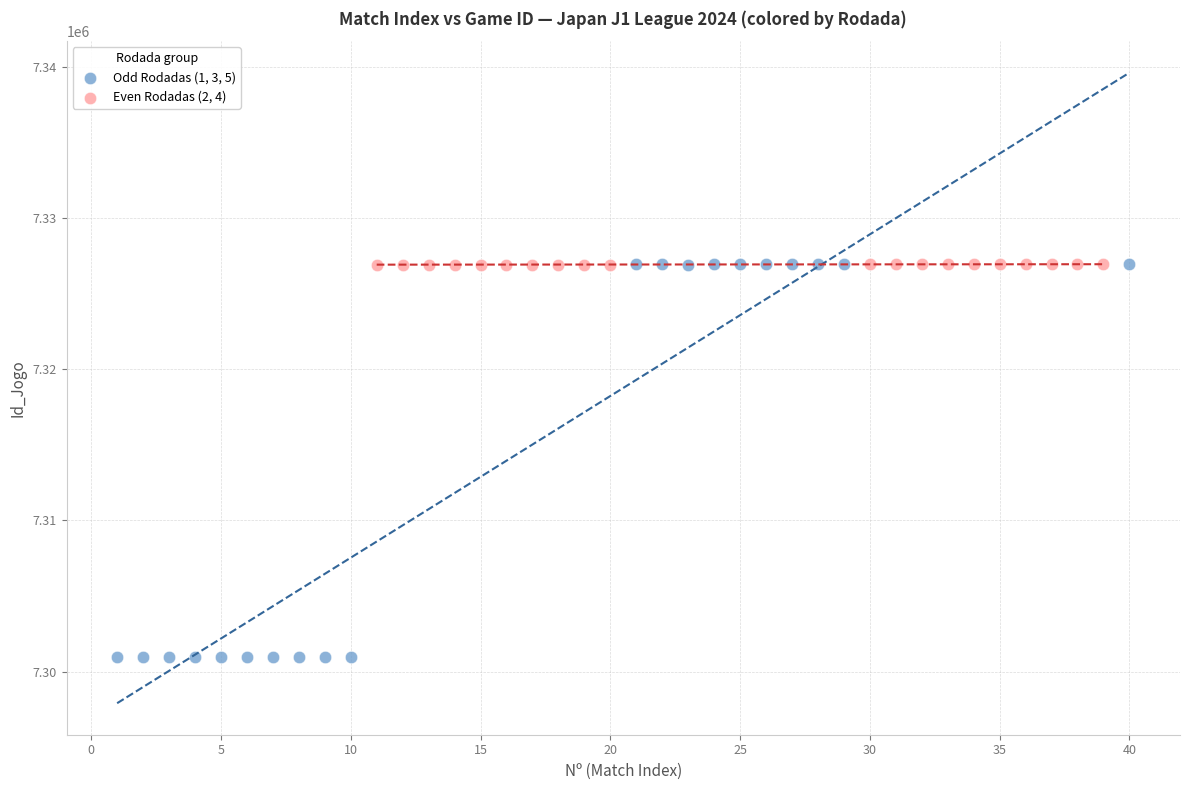

Which series reaches the minimum Y coordinate?

Odd Rodadas (1, 3, 5)